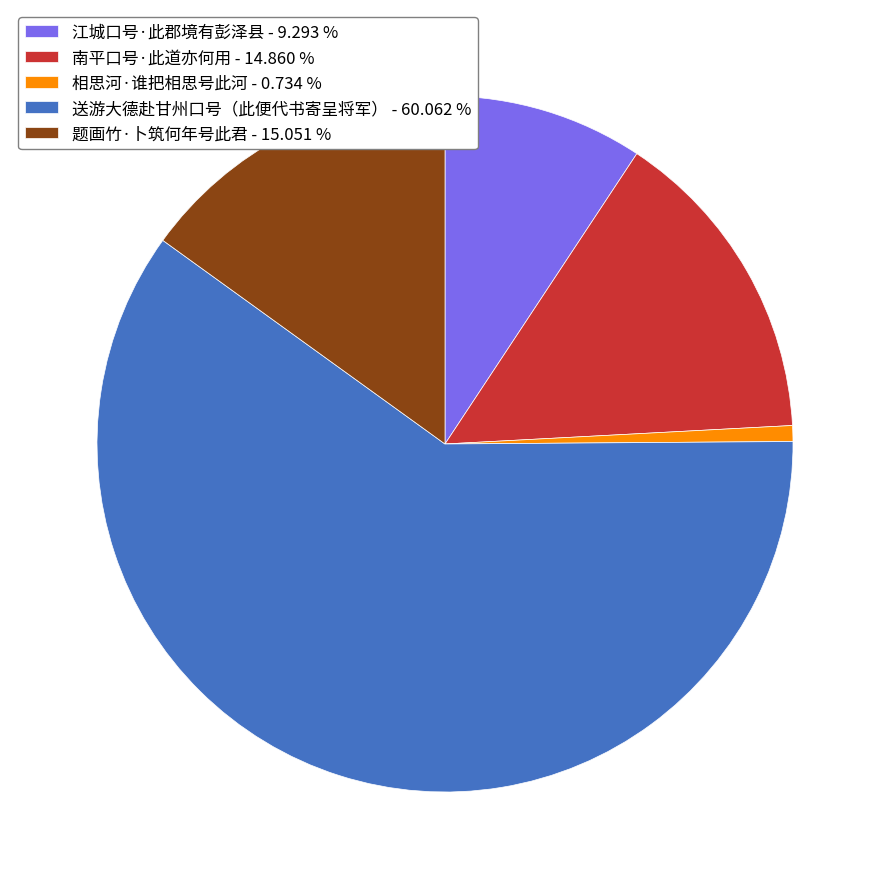

Between 题画竹·卜筑何年号此君 - 15.051 % and 江城口号·此郡境有彭泽县 - 9.293 %, which is larger?

题画竹·卜筑何年号此君 - 15.051 %